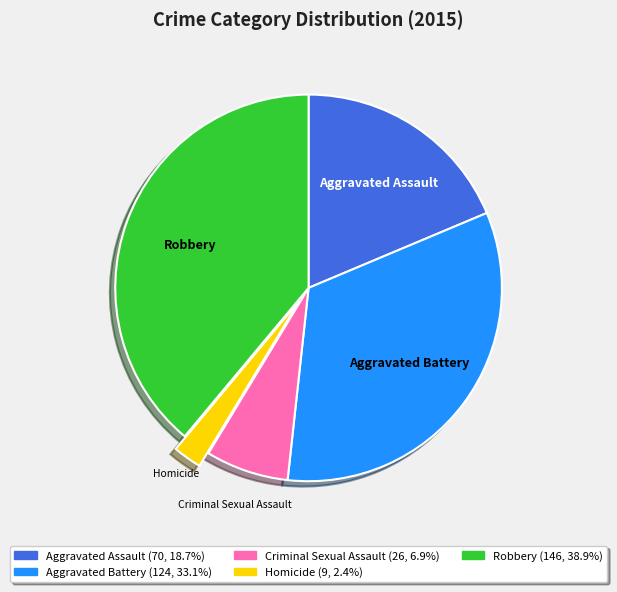

Combined, do Robbery and Aggravated Assault account for over 50%?

Yes